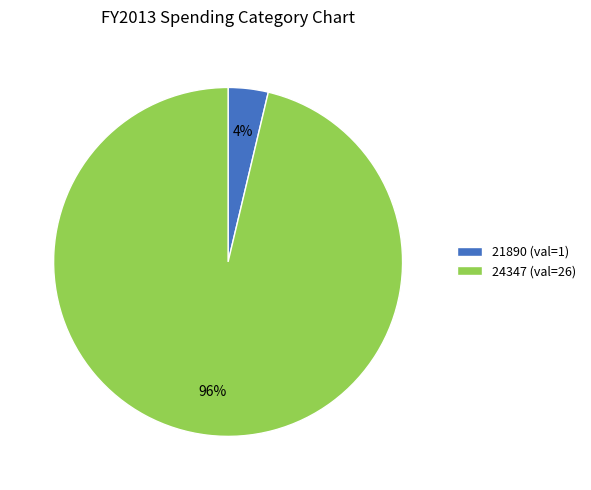

The 24347 slice represents 96% of the pie. True or false?

True